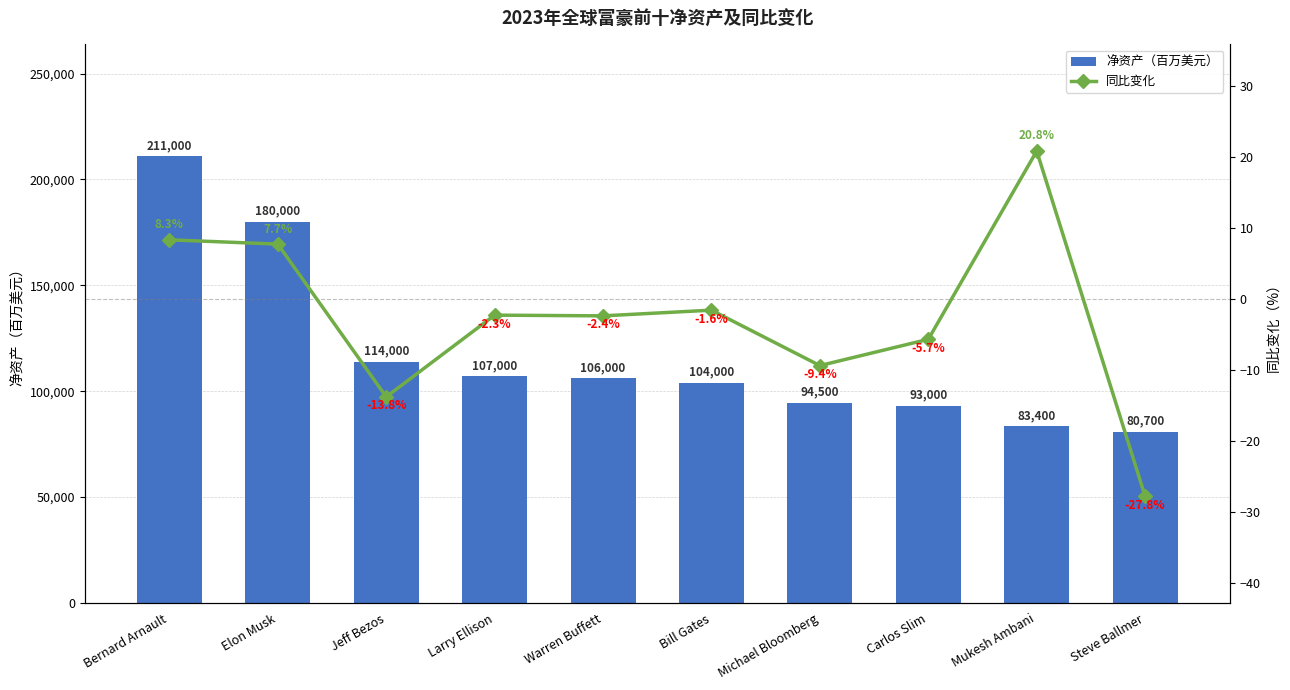

Does the chart contain any negative values?

Yes